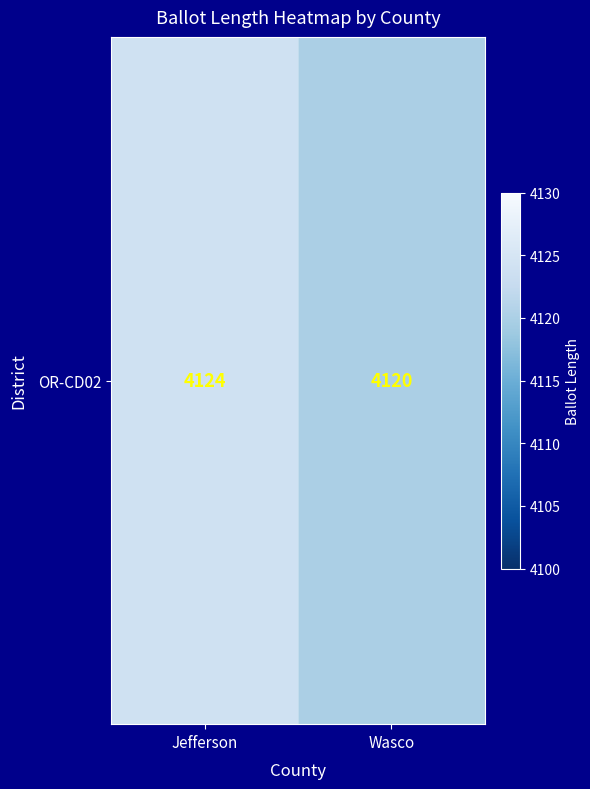

Reading right to left, list all the values displayed in this chart.

Wasco=4120	Jefferson=4124